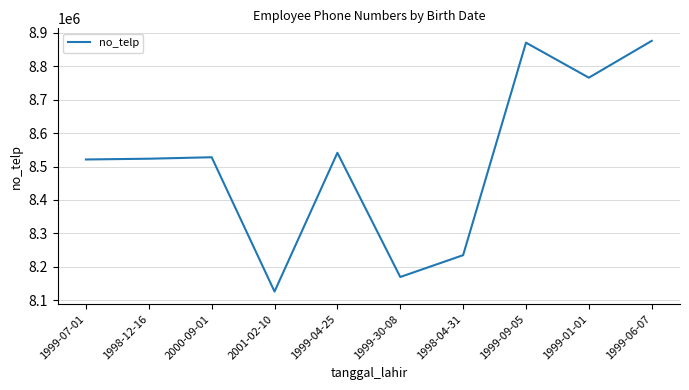

What is the difference between the values at 1999-30-08 and 1998-04-31?

65369